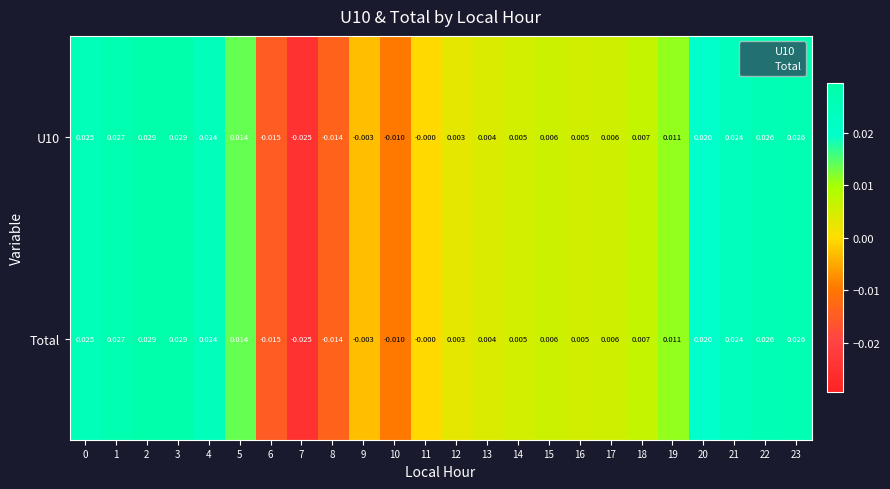

How many data points does each series have?

24